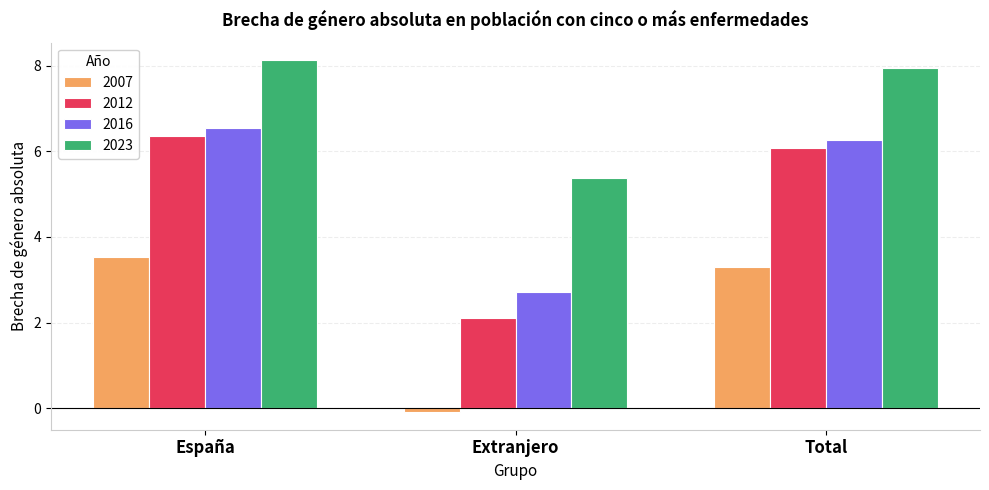

Where is 2023 nearest to the value 6?

Extranjero